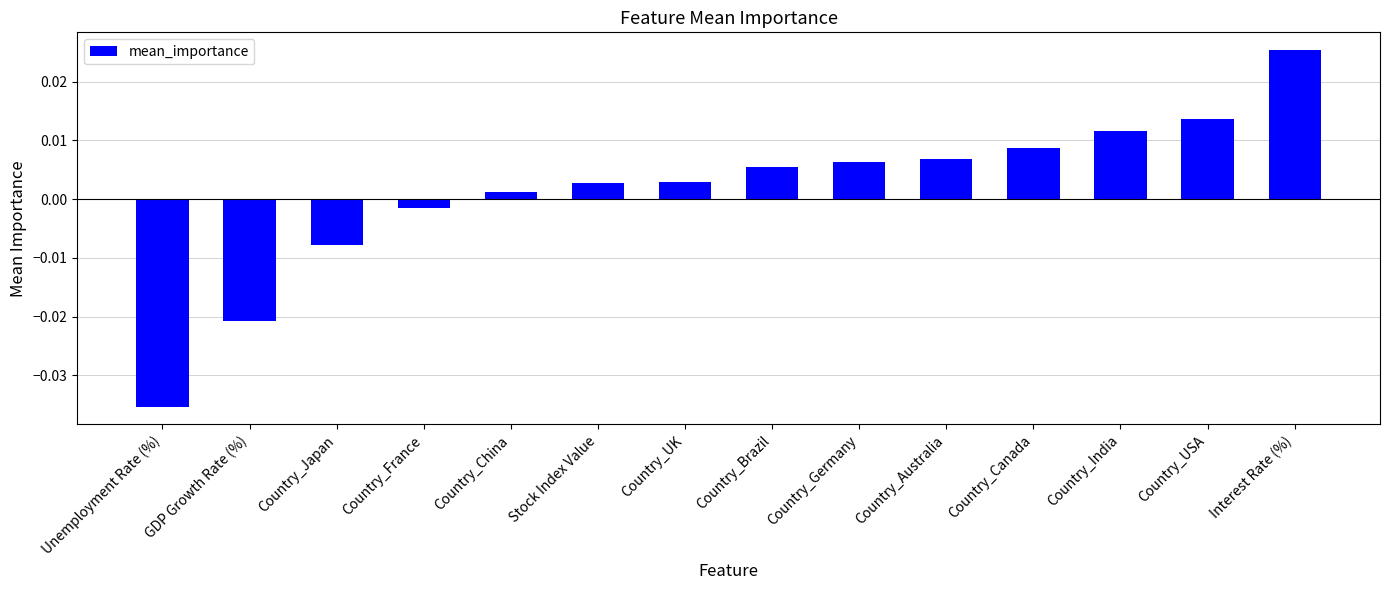

What is the label of the 6th bar from the left?

Stock Index Value